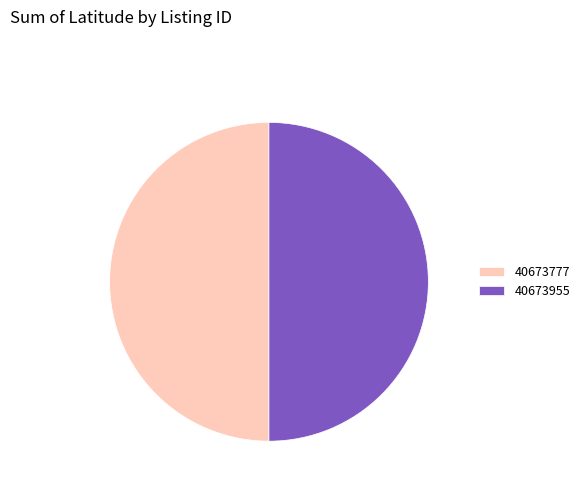

Combined, do 40673955 and 40673777 account for over 50%?

Yes